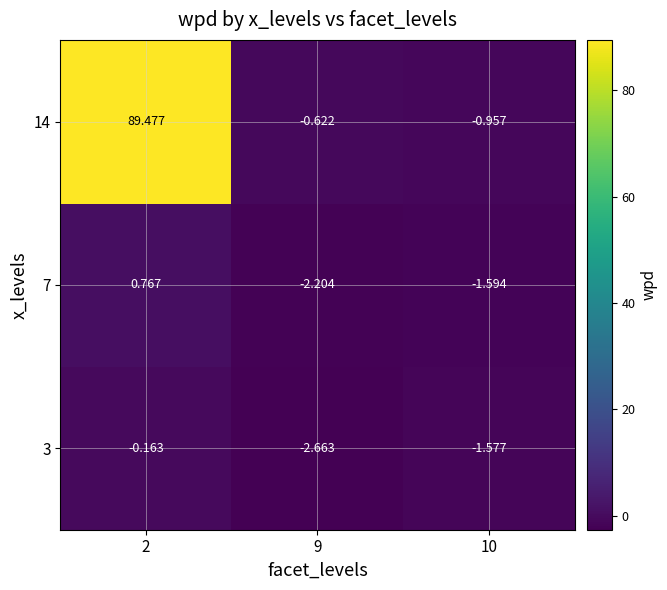

What is the difference between the maximum and minimum values in the 3 series?

2.5